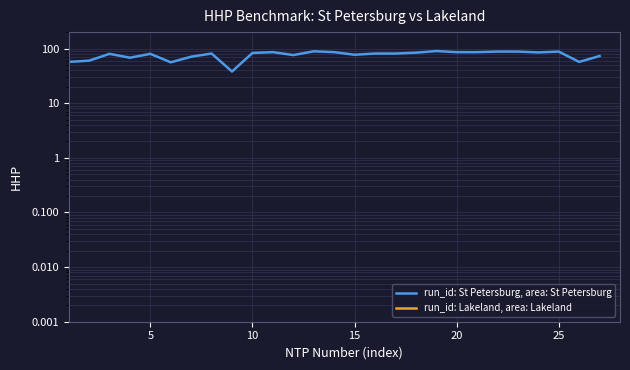

What is the difference between the maximum and minimum values?

52